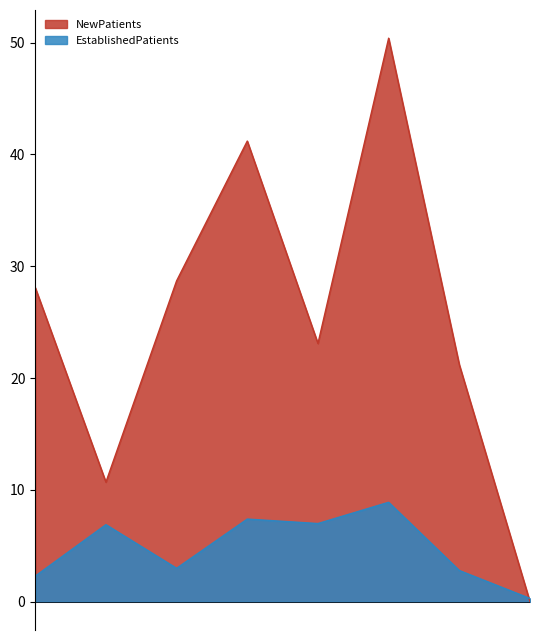

What are all the series names shown in the legend?

NewPatients, EstablishedPatients